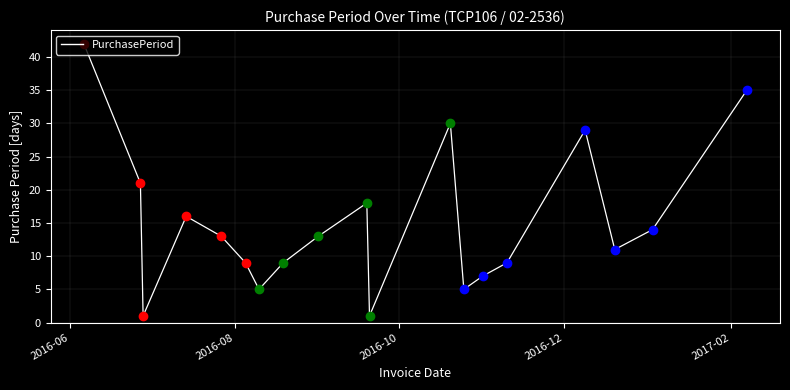

What is the difference between the maximum and minimum values?

41